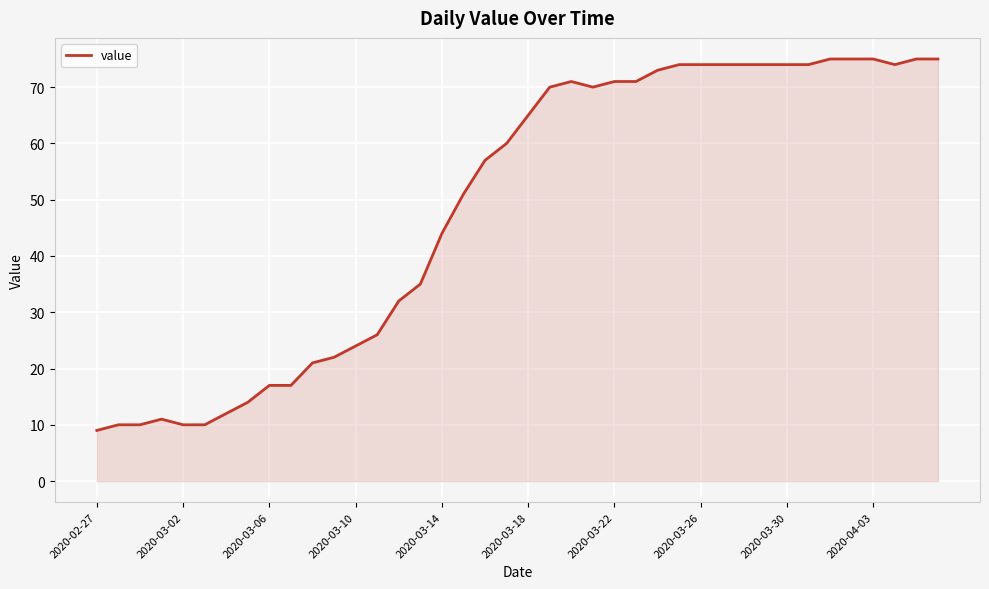

What is the difference between the maximum and minimum values?

66